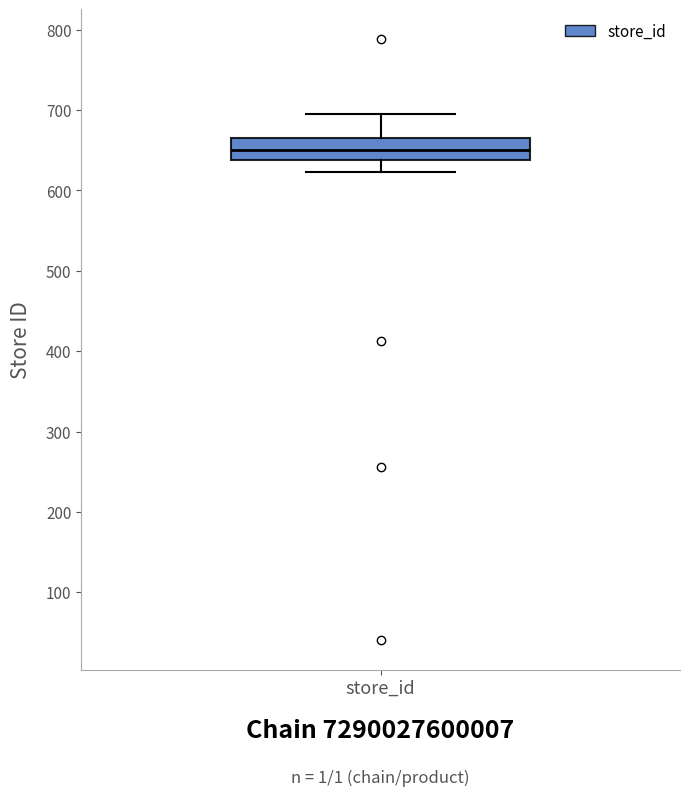

Transcribe this box plot: give where the median line is, the range the box spans, and where the two whiskers end, as read against the y-axis. The values are not printed on the chart, so give them approximately, as read against the axis.

median 650, box 640 to 670, whiskers 620 to 700